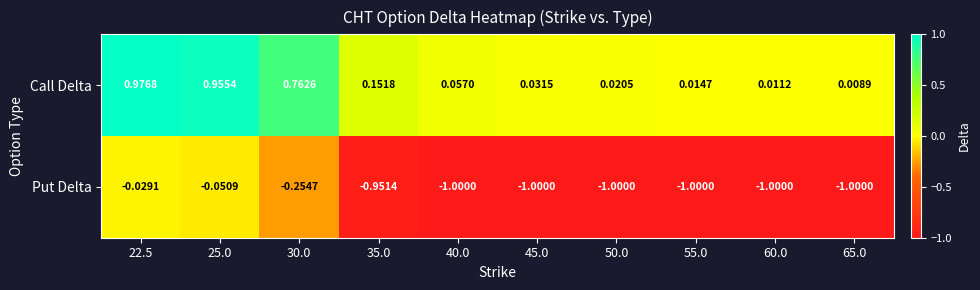

List the series in order of their peak value, highest first.

Call Delta, Put Delta